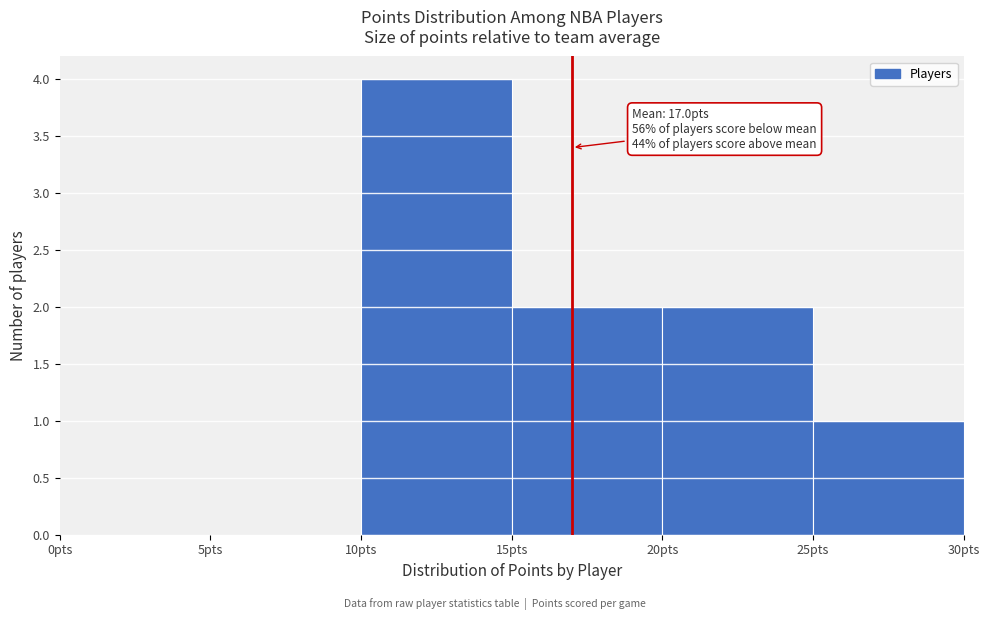

Over which range of the x-axis is the bar tallest?

10 to 15